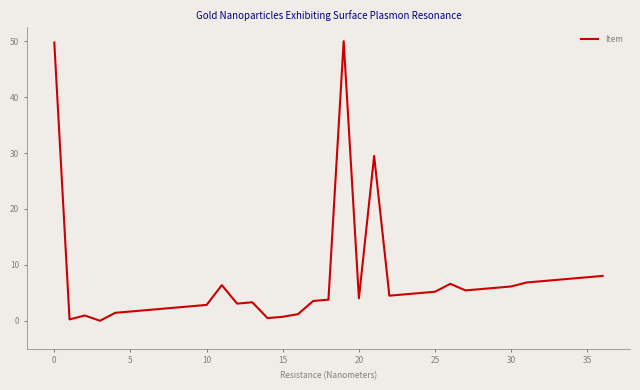

True or false: there are more than 1 points higher than both neighbors.

True